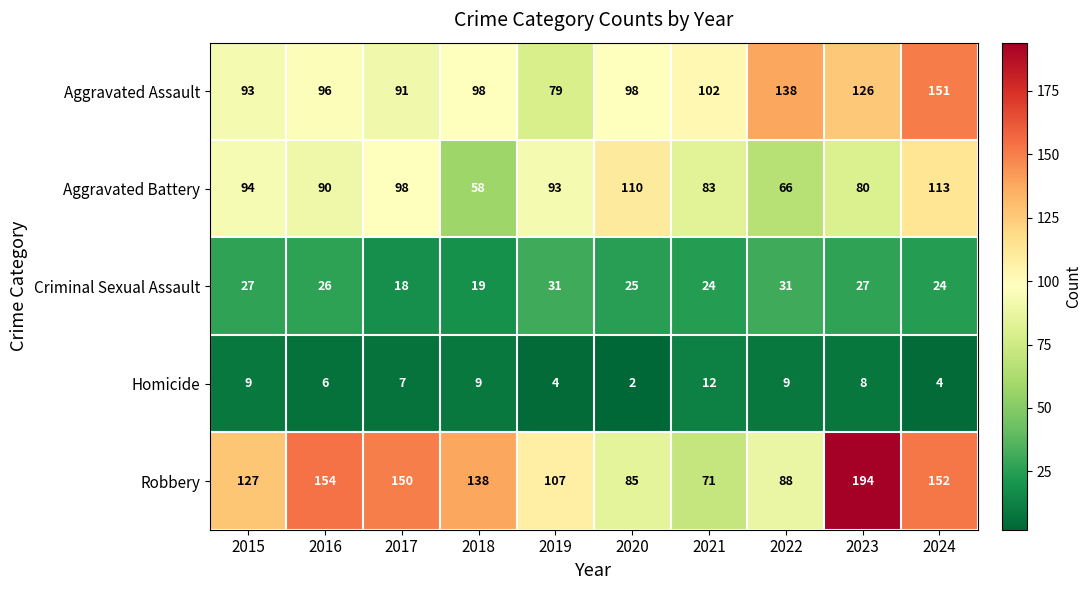

At which category is the sum across all series the highest?

2024